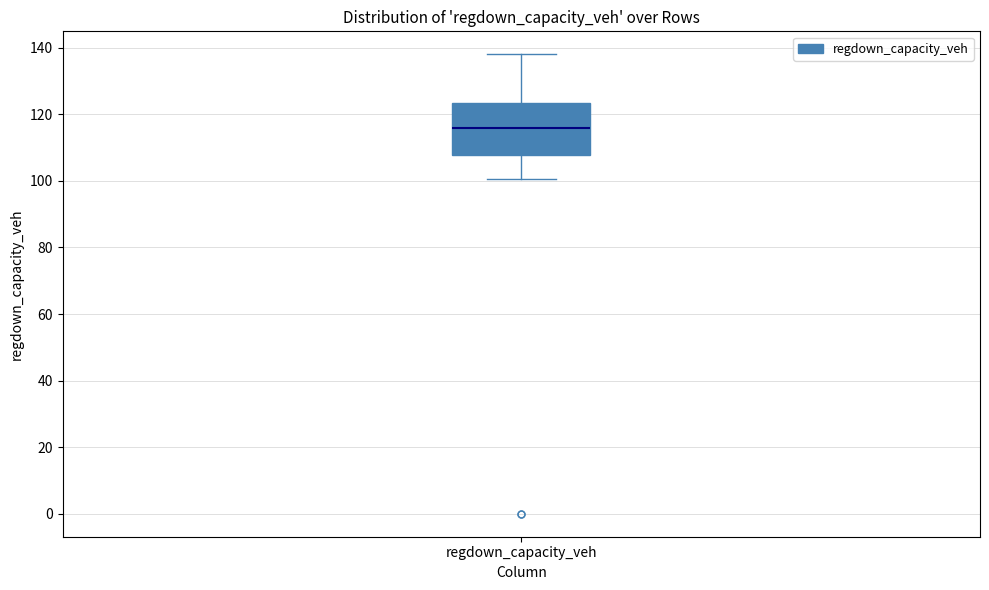

Transcribe this box plot: give where the median line is, the range the box spans, and where the two whiskers end, as read against the y-axis. The values are not printed on the chart, so give them approximately, as read against the axis.

median 116, box 108 to 124, whiskers 100 to 138